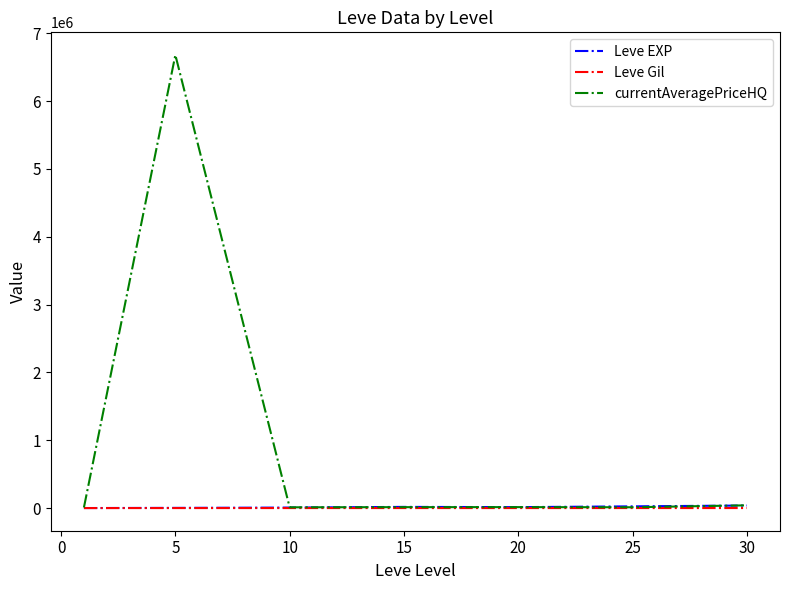

Which series has the largest total across all categories?

currentAveragePriceHQ